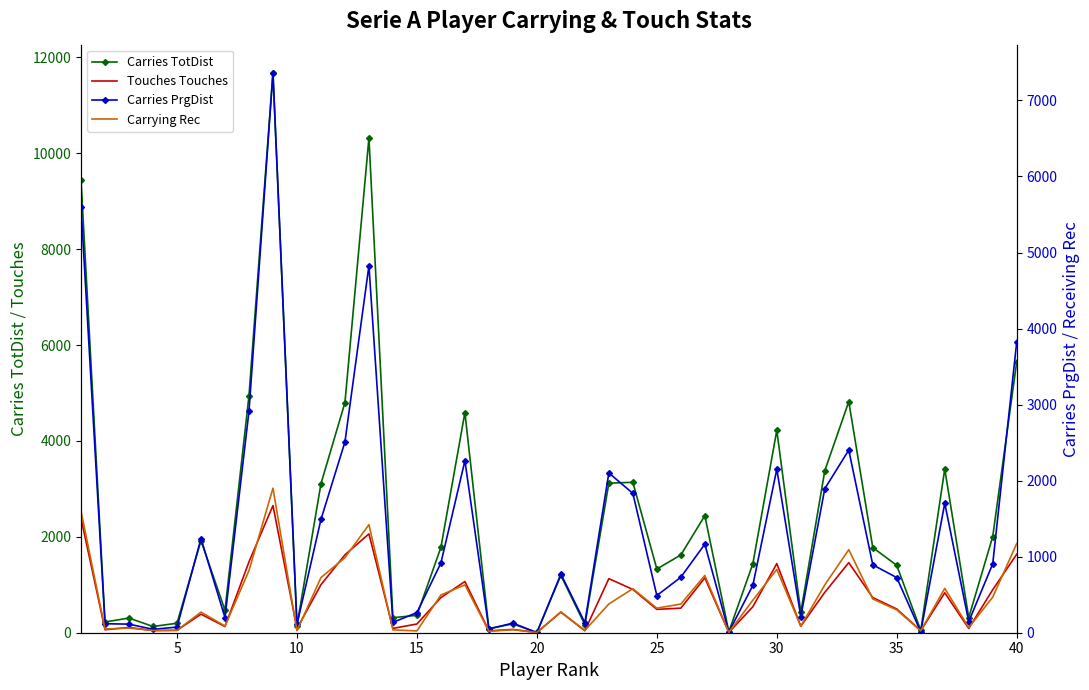

Is this an area chart (filled region under the line)?

No